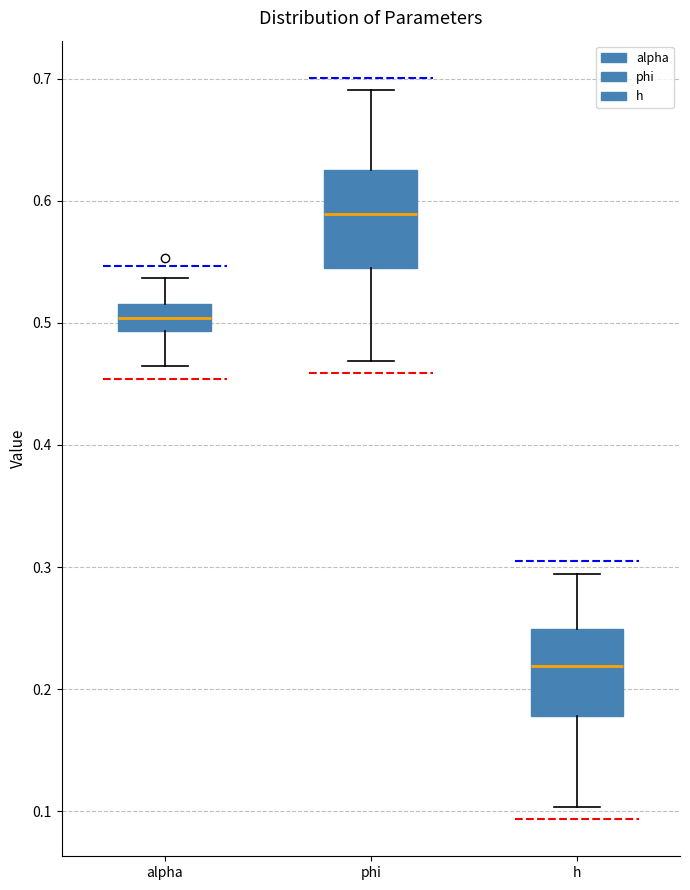

Reading left to right, transcribe this box plot: for each box, give where its median line is, the range the box spans, and where its two whiskers end, as read against the y-axis. The values are not printed on the chart, so give them approximately, as read against the axis.

alpha: median 0.50, box 0.49 to 0.51, whiskers 0.46 to 0.54
phi: median 0.59, box 0.54 to 0.63, whiskers 0.47 to 0.69
h: median 0.22, box 0.18 to 0.25, whiskers 0.10 to 0.29